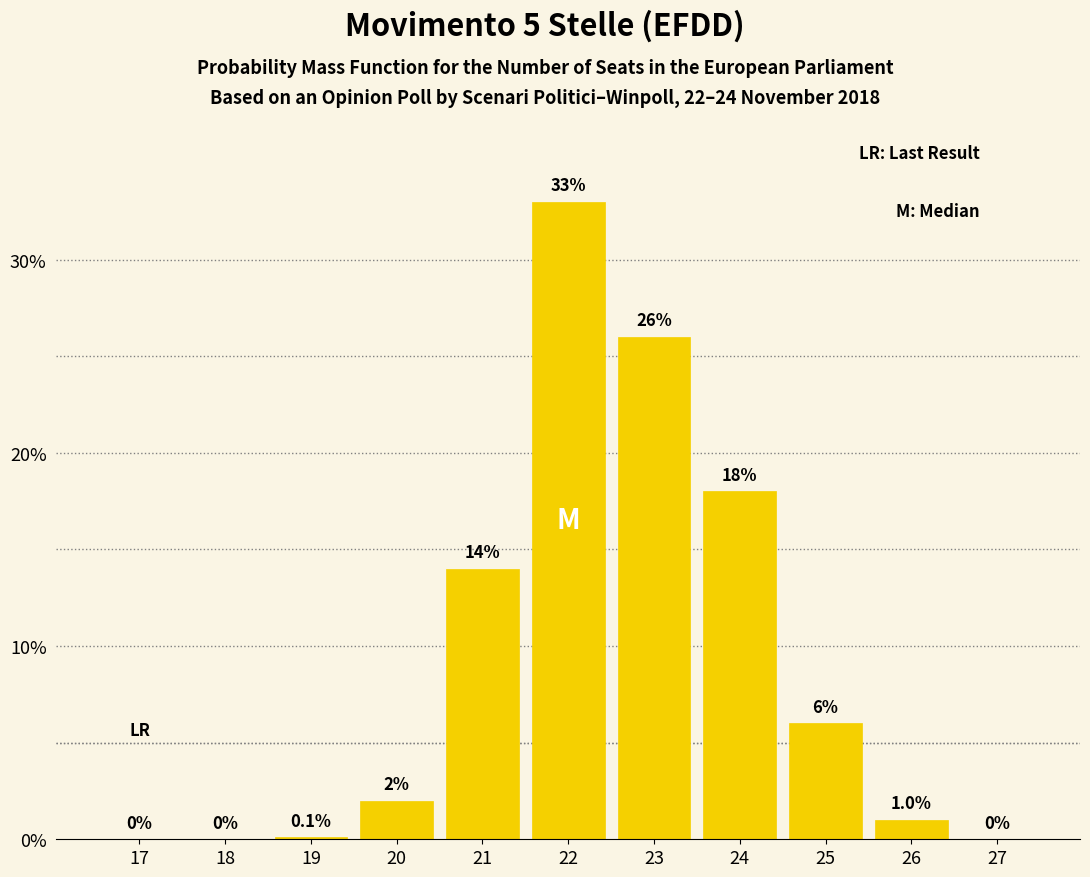

Reading right to left, transcribe all the data shown in this chart.

27=0.0	26=1.0	25=6.0	24=18.0	23=26.0	22=33.0	21=14.0	20=2.0	19=0.1	18=0.0	17=0.0